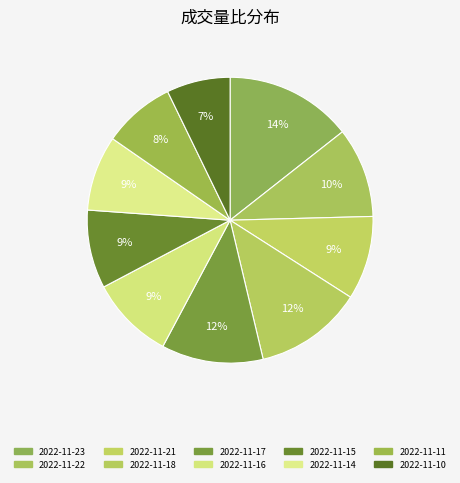

Rank the categories by value from highest to lowest.

2022-11-23, 2022-11-18, 2022-11-17, 2022-11-22, 2022-11-21, 2022-11-16, 2022-11-15, 2022-11-14, 2022-11-11, 2022-11-10